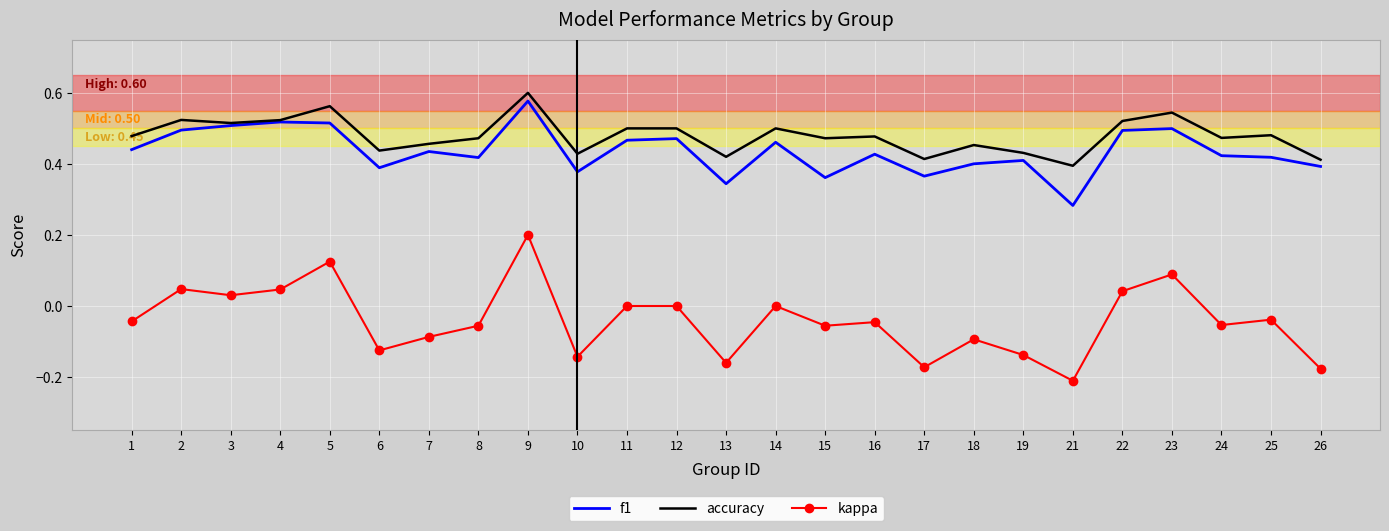

True or false: accuracy and kappa intersect in this chart.

False